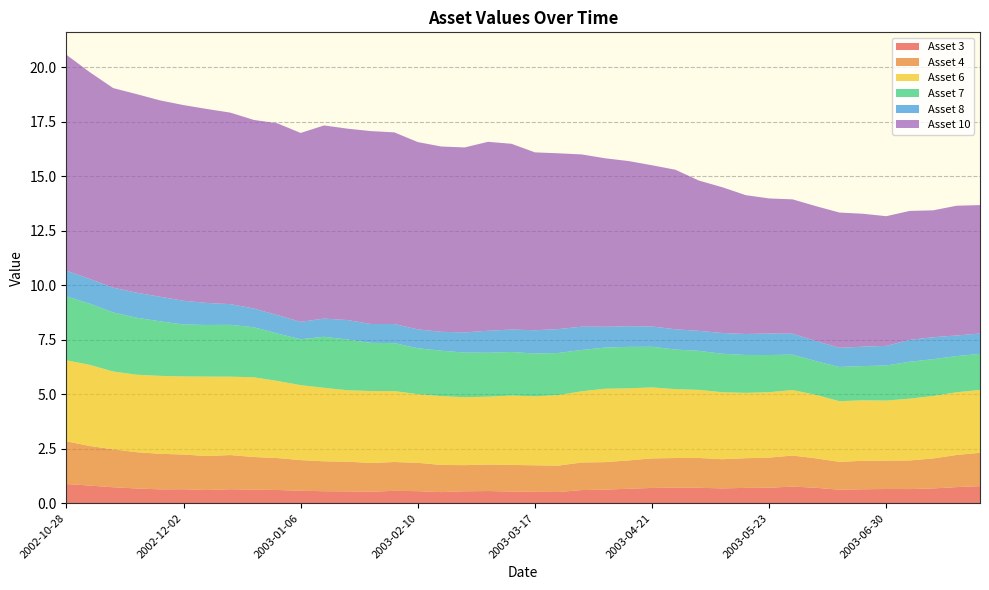

Reading right to left, what are all the values shown in this chart?

Asset 3: 0.8	0.7	0.7	0.6	0.6	0.6	0.6	0.7	0.8	0.7	0.7	0.7	0.7	0.7	0.7	0.7	0.6	0.6	0.5	0.5	0.5	0.6	0.5	0.5	0.6	0.6	0.5	0.5	0.5	0.6	0.6	0.6	0.6	0.6	0.6	0.6	0.7	0.7	0.8	0.9
Asset 4: 1.5	1.5	1.4	1.3	1.3	1.3	1.3	1.4	1.4	1.4	1.4	1.3	1.4	1.4	1.4	1.3	1.3	1.3	1.2	1.2	1.2	1.2	1.2	1.2	1.3	1.3	1.3	1.4	1.4	1.4	1.5	1.5	1.6	1.6	1.6	1.6	1.7	1.7	1.8	2.0
Asset 6: 2.9	2.9	2.9	2.8	2.8	2.8	2.8	2.9	3.0	3.0	3.0	3.1	3.1	3.2	3.3	3.3	3.4	3.3	3.2	3.2	3.2	3.1	3.1	3.2	3.1	3.3	3.3	3.3	3.4	3.4	3.5	3.7	3.6	3.6	3.6	3.6	3.6	3.6	3.7	3.7
Asset 7: 1.7	1.7	1.7	1.7	1.6	1.6	1.6	1.5	1.6	1.7	1.7	1.8	1.8	1.8	1.9	1.9	1.9	1.9	1.9	2.0	2.0	2.0	2.0	2.1	2.1	2.2	2.2	2.3	2.3	2.1	2.2	2.3	2.4	2.4	2.4	2.5	2.6	2.7	2.8	2.9
Asset 8: 0.9	0.9	1.0	1.0	0.9	0.9	0.9	0.9	1.0	1.0	1.0	1.0	0.9	0.9	0.9	0.9	1.0	1.1	1.1	1.1	1.0	1.0	0.9	0.9	0.9	0.9	0.9	0.9	0.8	0.8	0.8	0.9	0.9	1.0	1.1	1.1	1.1	1.1	1.1	1.2
Asset 10: 5.9	6.0	5.8	5.9	5.9	6.1	6.2	6.2	6.2	6.2	6.4	6.7	6.9	7.3	7.4	7.6	7.7	7.9	8.1	8.2	8.5	8.7	8.5	8.5	8.6	8.8	8.8	8.8	8.9	8.7	8.8	8.6	8.8	8.9	9.0	9.0	9.1	9.2	9.5	9.9